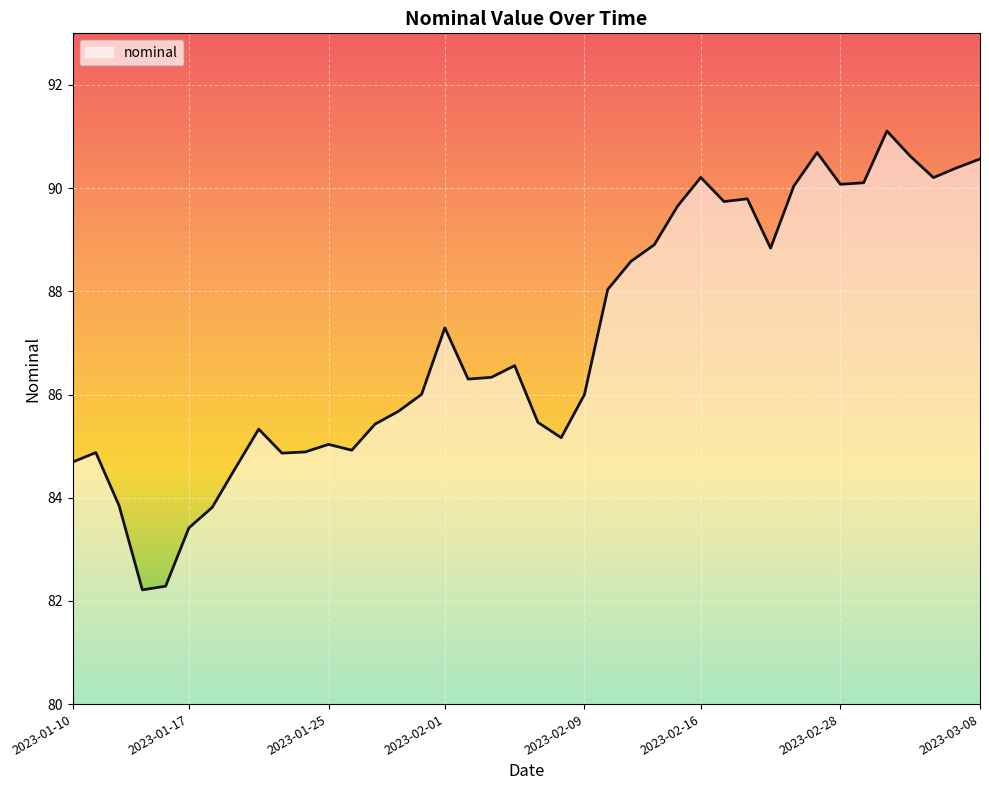

What is the difference between the maximum and minimum values?

8.9